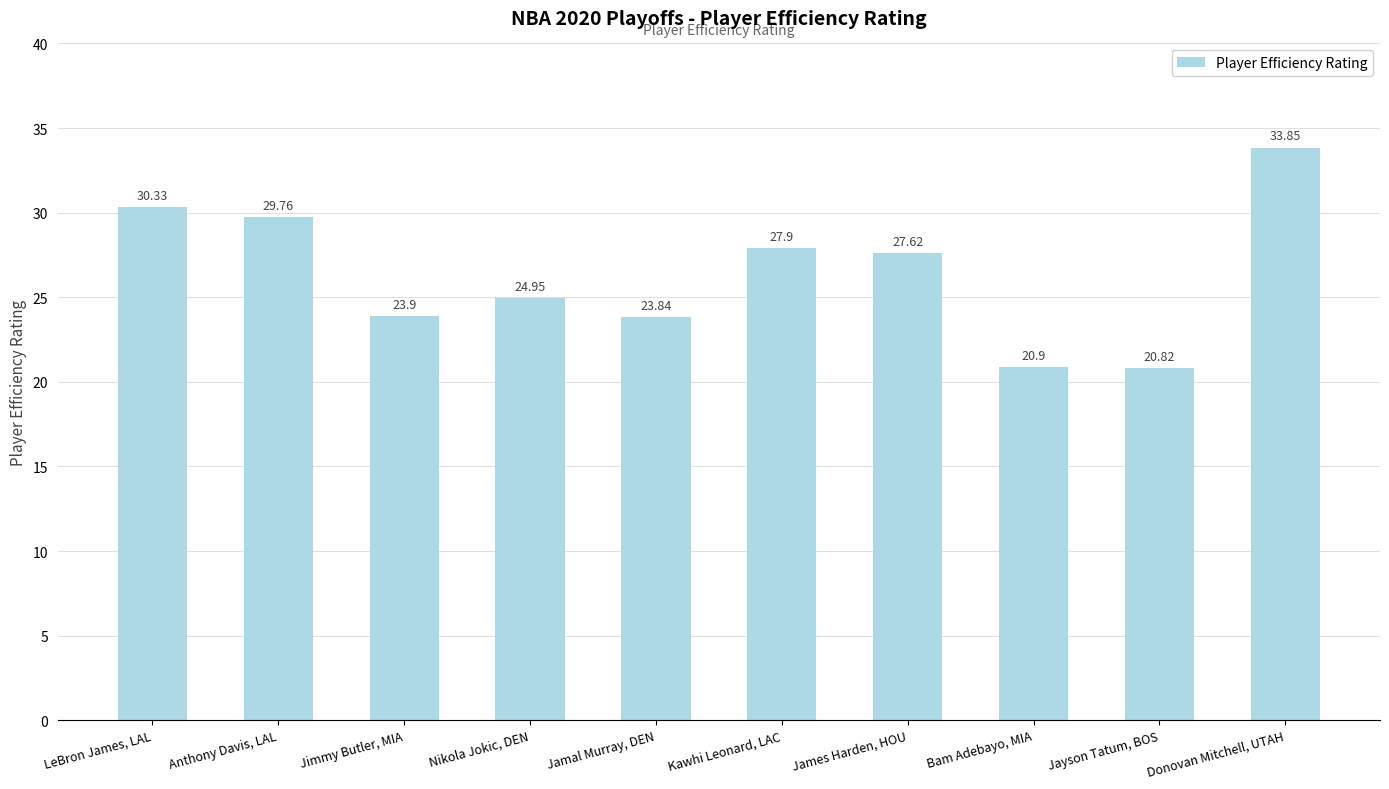

The value at James Harden, HOU is 38.6. True or false?

False